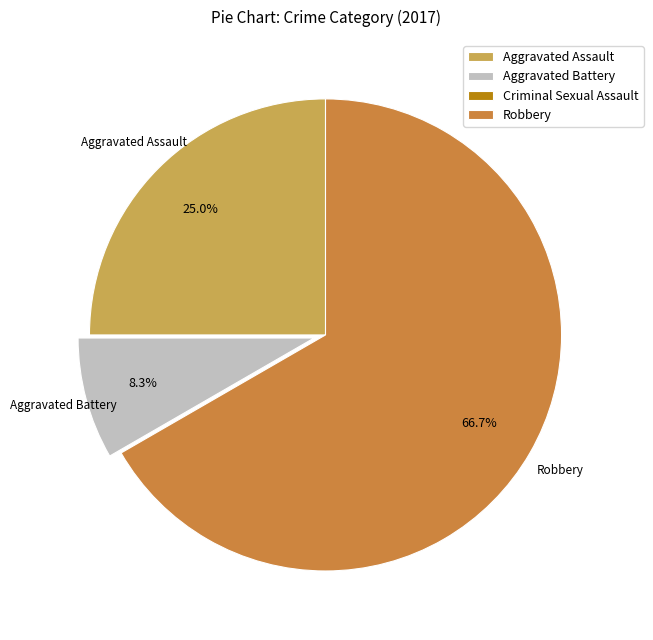

To the nearest percent, what is the difference between the largest and smallest slice percentages?

67%